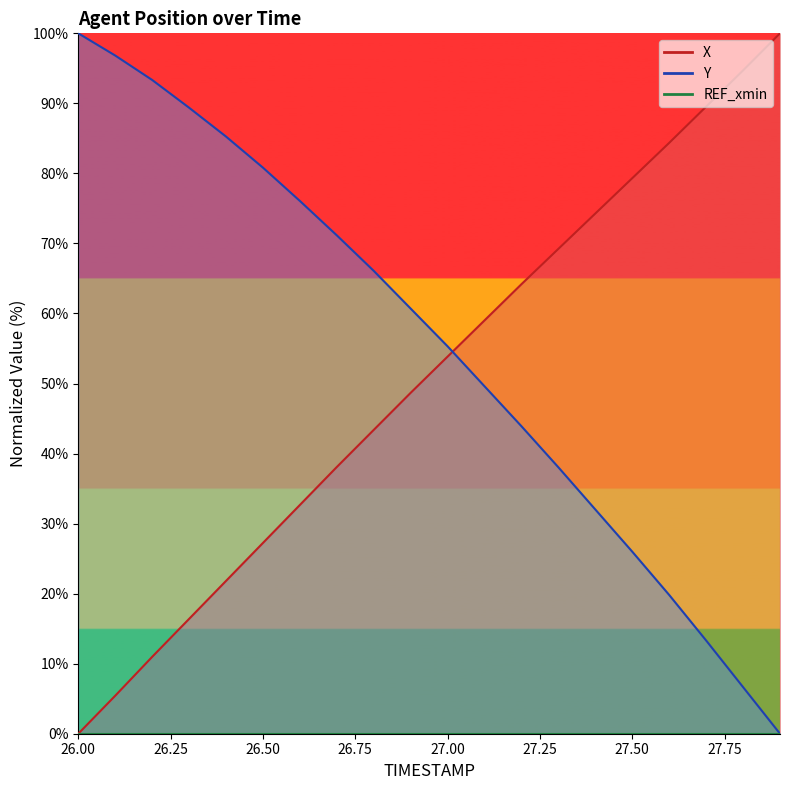

Between 27.1 and 27.0, which is larger?

27.1